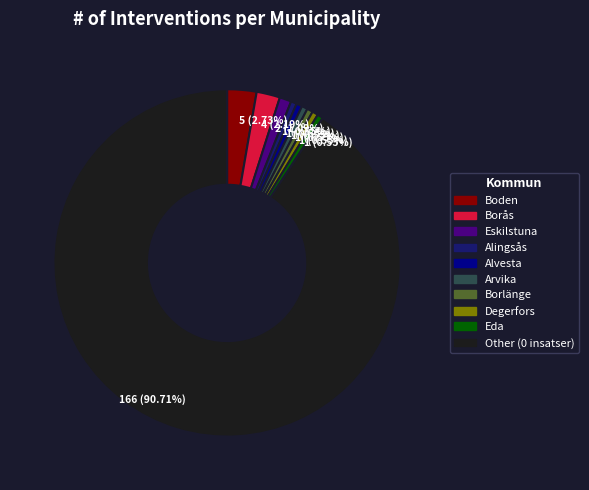

What is the largest slice in the pie chart?

Other (0 insatser)